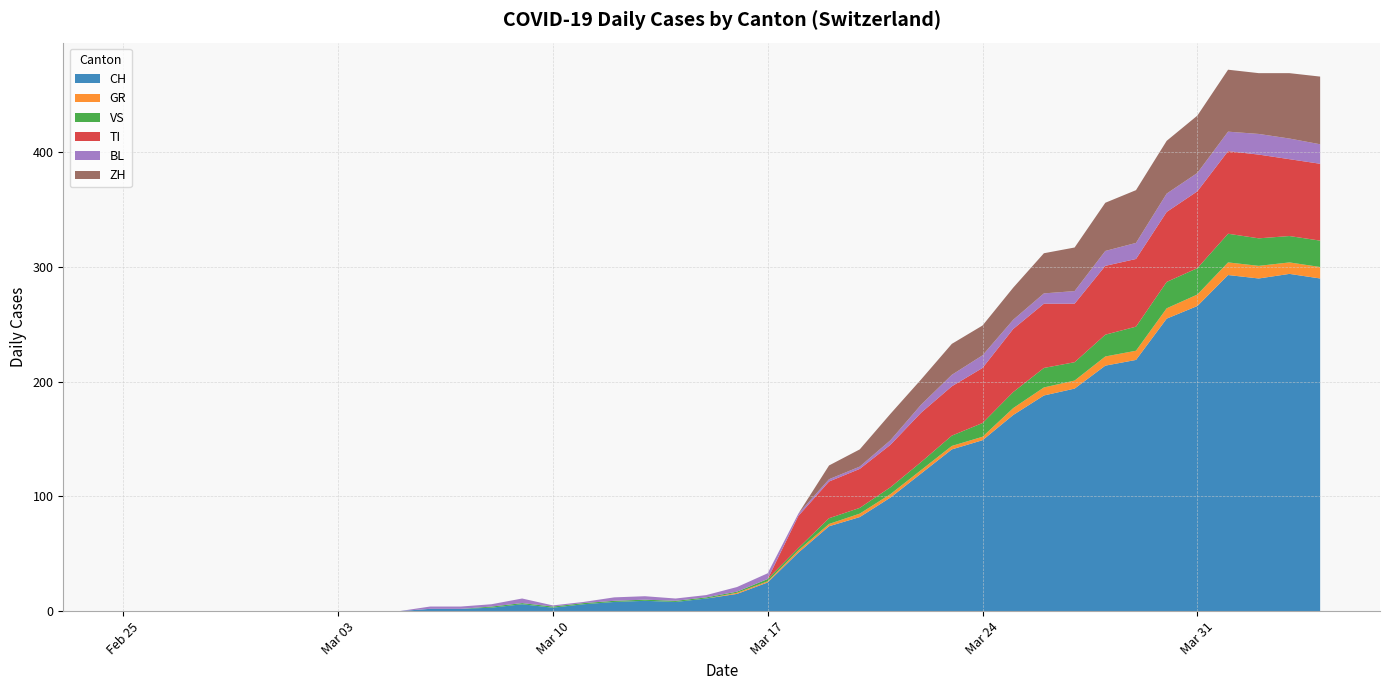

Reading left to right, what are all the values shown in this chart?

CH: 0=0	1=0	2=0	3=0	4=0	5=0	6=0	7=0	8=0	9=0	10=2	11=2	12=3	13=6	14=3	15=6	16=8	17=9	18=8	19=11	20=15	21=25	22=51	23=74	24=82	25=99	26=120	27=141	28=149	29=171	30=188	31=194	32=214	33=219	34=255	35=266	36=293	37=290	38=294	39=290
GR: 0=0	1=0	2=0	3=0	4=0	5=0	6=0	7=0	8=0	9=0	10=0	11=0	12=0	13=0	14=0	15=0	16=0	17=0	18=0	19=0	20=1	21=1	22=2	23=2	24=3	25=3	26=3	27=3	28=3	29=6	30=7	31=7	32=8	33=8	34=9	35=10	36=11	37=11	38=10	39=10
VS: 0=0	1=0	2=0	3=0	4=0	5=0	6=0	7=0	8=0	9=0	10=0	11=0	12=1	13=1	14=1	15=1	16=1	17=1	18=1	19=1	20=1	21=2	22=2	23=5	24=5	25=6	26=7	27=9	28=12	29=14	30=17	31=16	32=19	33=21	34=23	35=23	36=25	37=24	38=23	39=23
TI: 0=0	1=0	2=0	3=0	4=0	5=0	6=0	7=0	8=0	9=0	10=0	11=0	12=0	13=0	14=0	15=0	16=0	17=0	18=0	19=0	20=0	21=0	22=28	23=32	24=34	25=37	26=43	27=43	28=48	29=55	30=56	31=51	32=60	33=59	34=61	35=67	36=72	37=73	38=67	39=67
BL: 0=0	1=0	2=0	3=0	4=0	5=0	6=0	7=0	8=0	9=0	10=2	11=2	12=2	13=4	14=1	15=1	16=3	17=3	18=2	19=2	20=4	21=5	22=2	23=2	24=2	25=4	26=7	27=10	28=11	29=8	30=9	31=11	32=13	33=14	34=16	35=16	36=17	37=18	38=18	39=17
ZH: 0=0	1=0	2=0	3=0	4=0	5=0	6=0	7=0	8=0	9=0	10=0	11=0	12=0	13=0	14=0	15=0	16=0	17=0	18=0	19=0	20=0	21=0	22=0	23=12	24=15	25=23	26=22	27=27	28=26	29=28	30=35	31=38	32=42	33=46	34=46	35=50	36=54	37=53	38=57	39=59